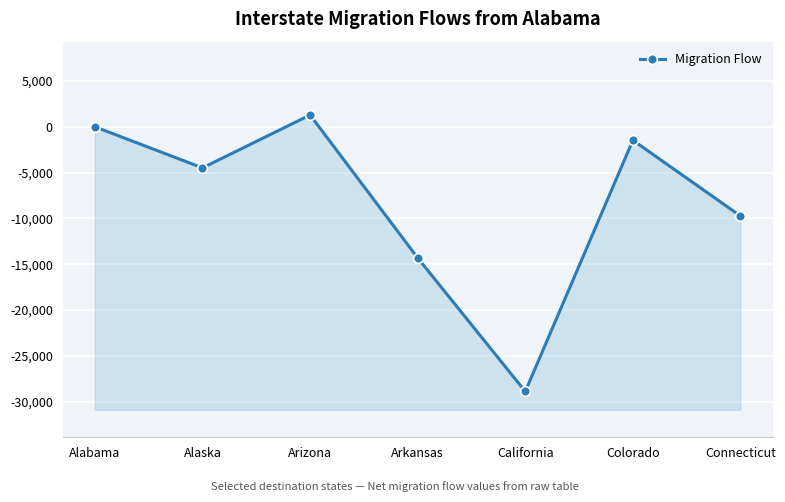

Is this an area chart (filled region under the line)?

No